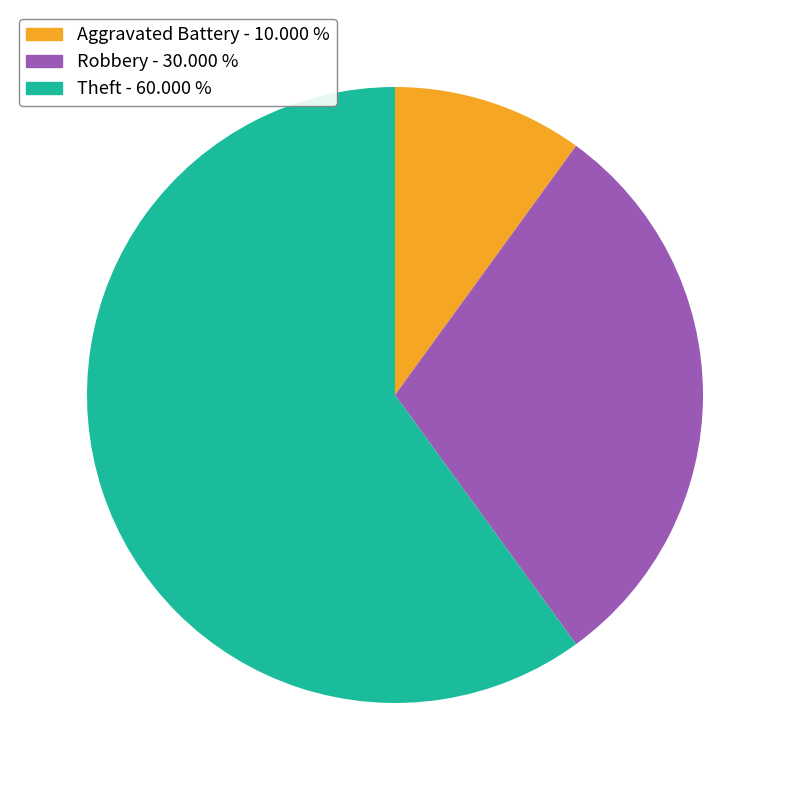

Is there a majority slice in this chart?

Yes